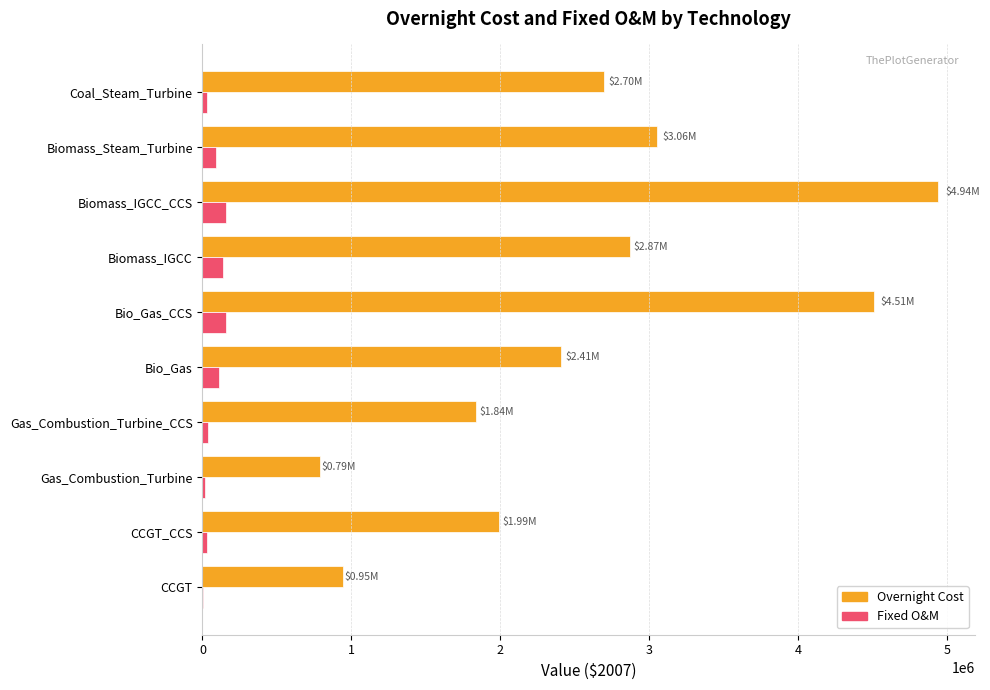

What is the total value across all series at Biomass_IGCC?

3009163.5